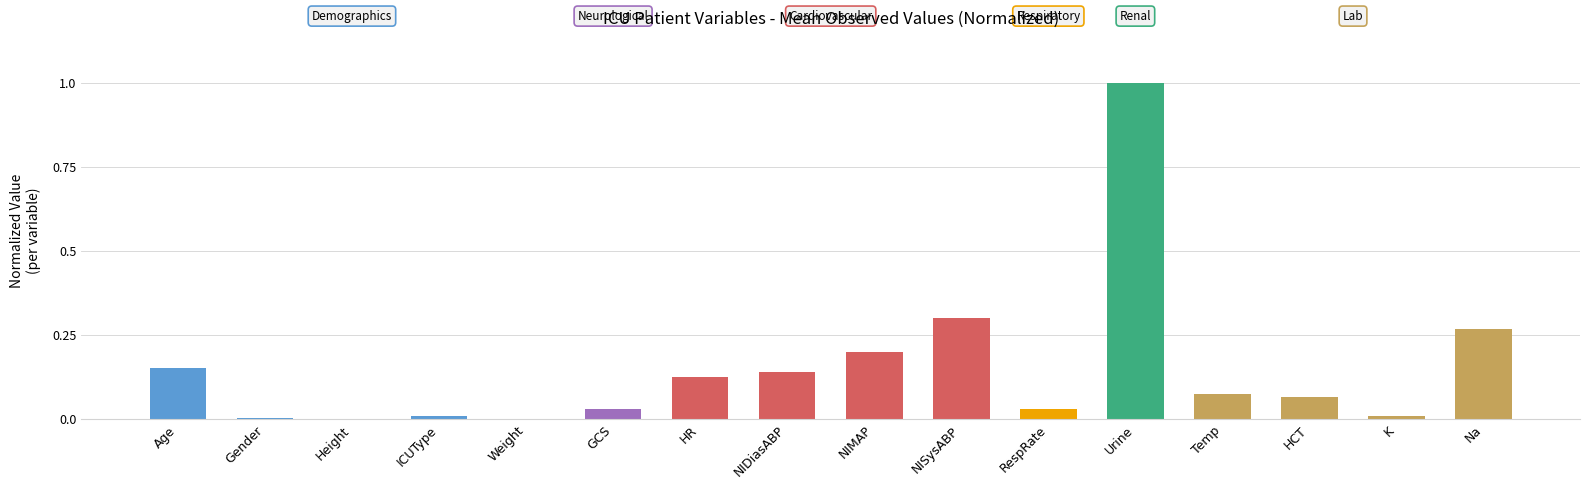

What is the maximum value shown in the chart?

1.0